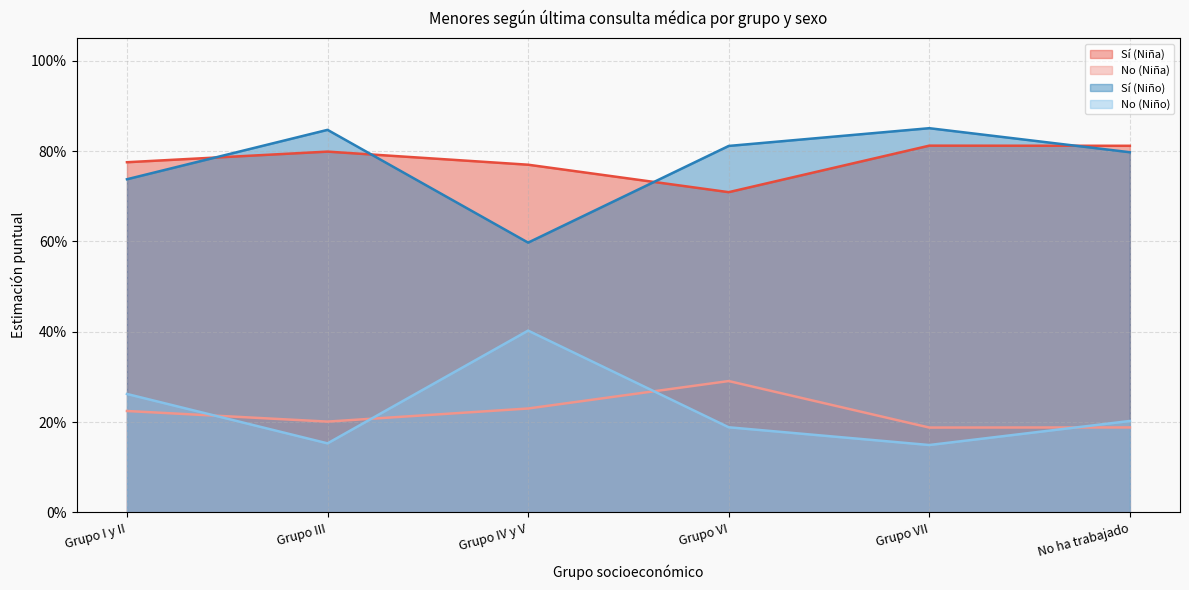

Reading right to left, list all the values displayed in this chart.

Sí (Niña): 0.8	0.8	0.7	0.8	0.8	0.8
No (Niña): 0.2	0.2	0.3	0.2	0.2	0.2
Sí (Niño): 0.8	0.9	0.8	0.6	0.8	0.7
No (Niño): 0.2	0.1	0.2	0.4	0.2	0.3